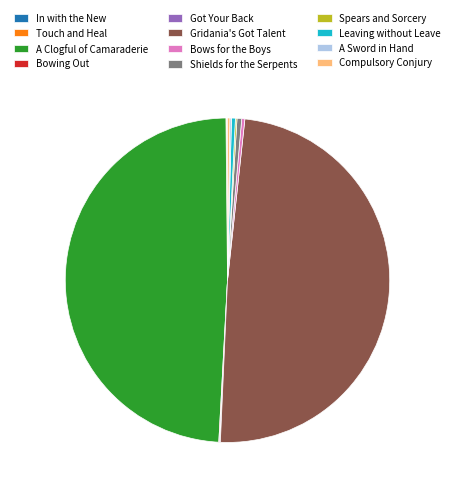

Is there any slice that represents more than half of the pie?

No